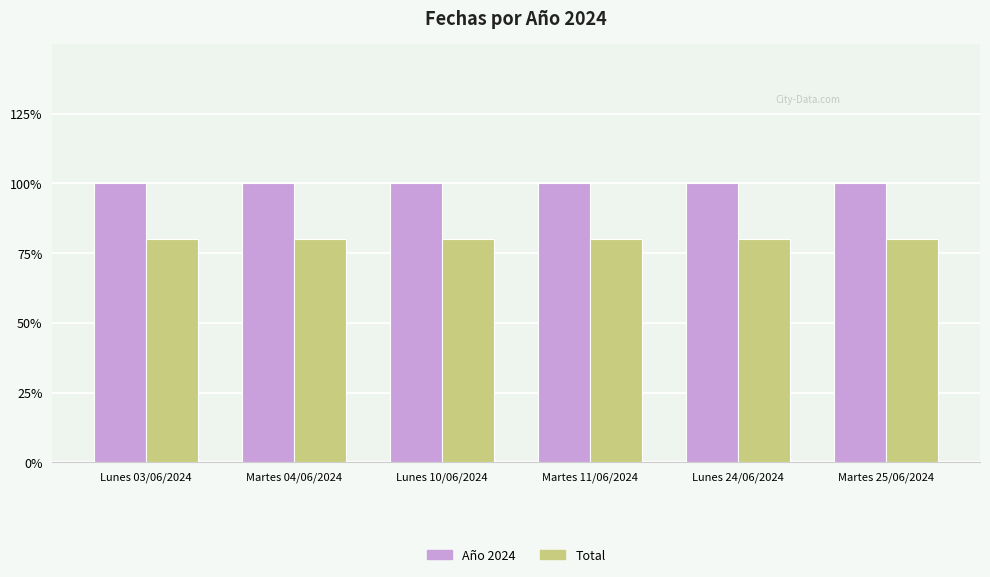

Rank the series by their average value, from lowest to highest.

Total, Año 2024